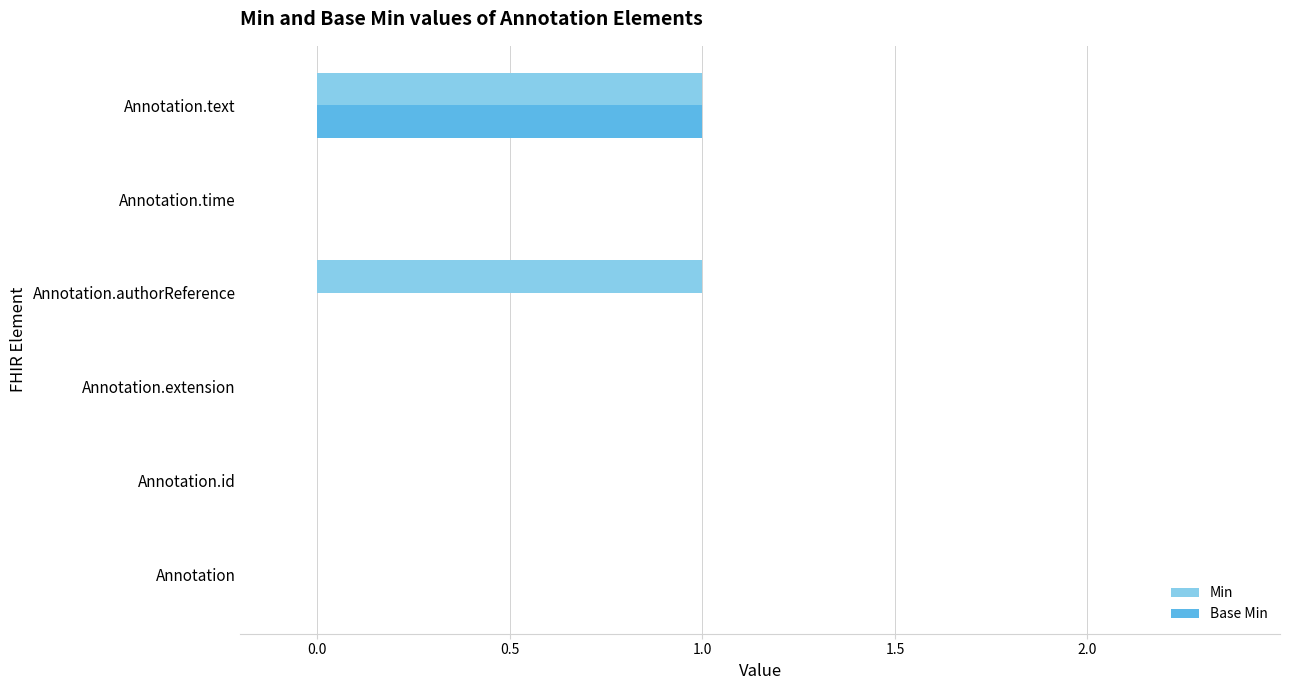

What is the maximum value shown in the chart?

1